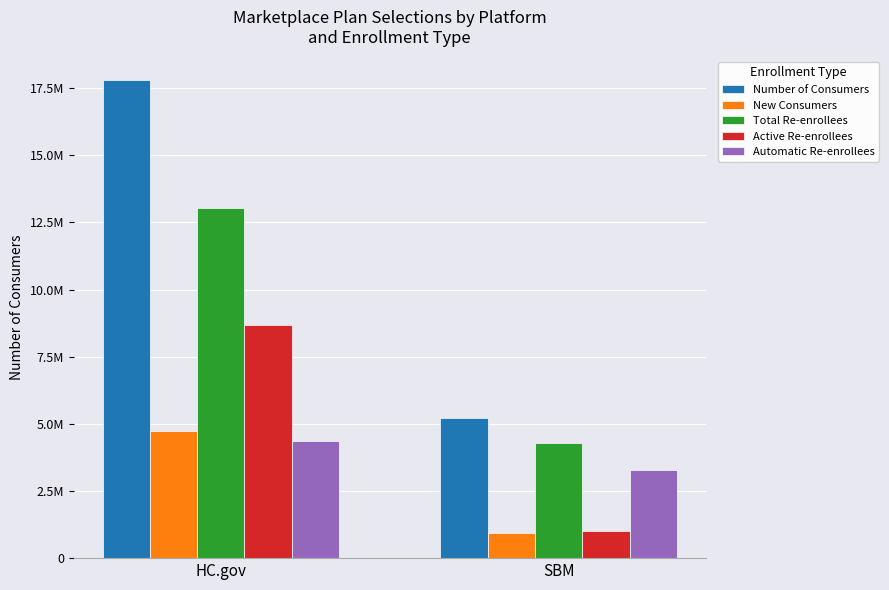

Is the value of Number of Consumers at HC.gov greater than the value of Total Re-enrollees at SBM?

Yes